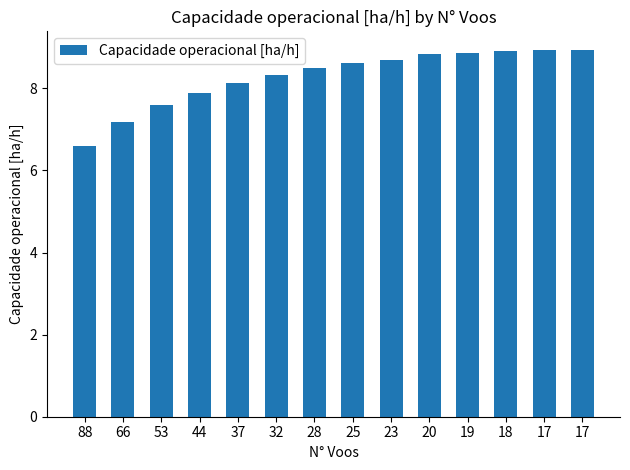

Count the number of values greater than 8.

10